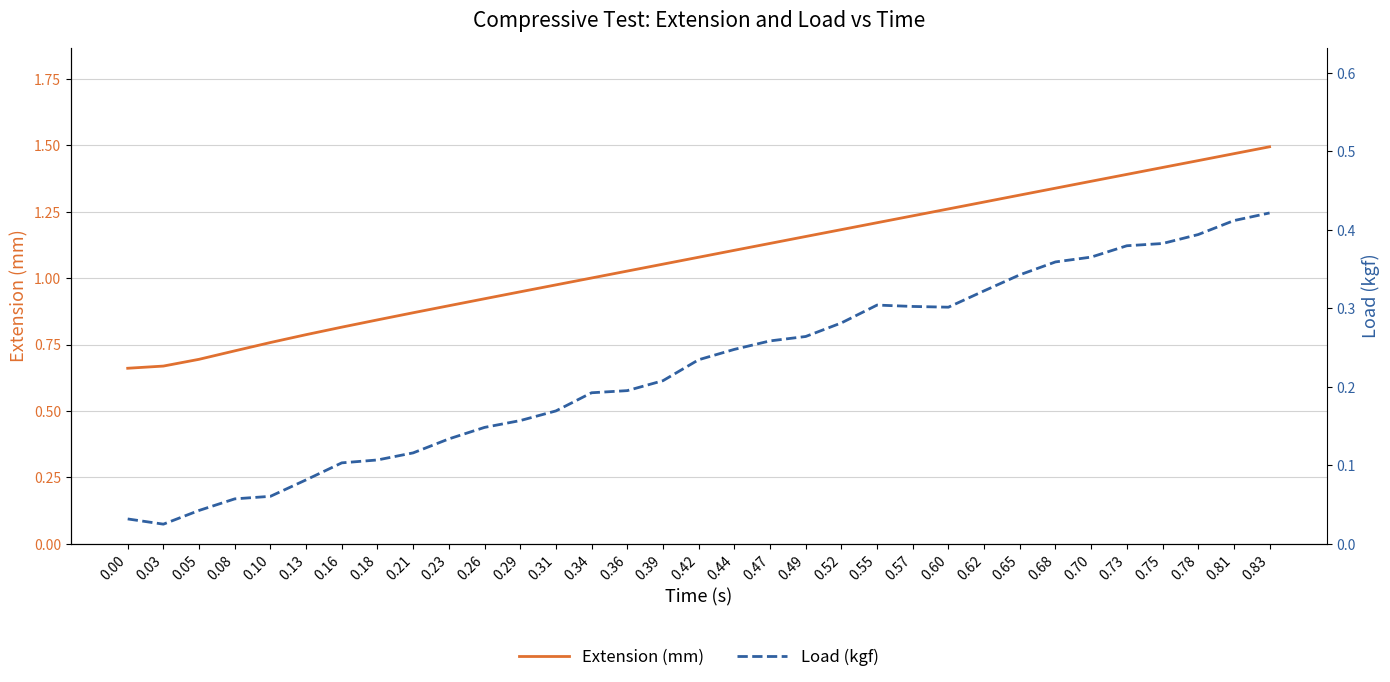

Rank the categories by Load (kgf) value from highest to lowest.

0.83, 0.81, 0.78, 0.75, 0.73, 0.70, 0.68, 0.65, 0.62, 0.55, 0.57, 0.60, 0.52, 0.49, 0.47, 0.44, 0.42, 0.39, 0.36, 0.34, 0.31, 0.29, 0.26, 0.23, 0.21, 0.18, 0.16, 0.13, 0.10, 0.08, 0.05, 0.00, 0.03